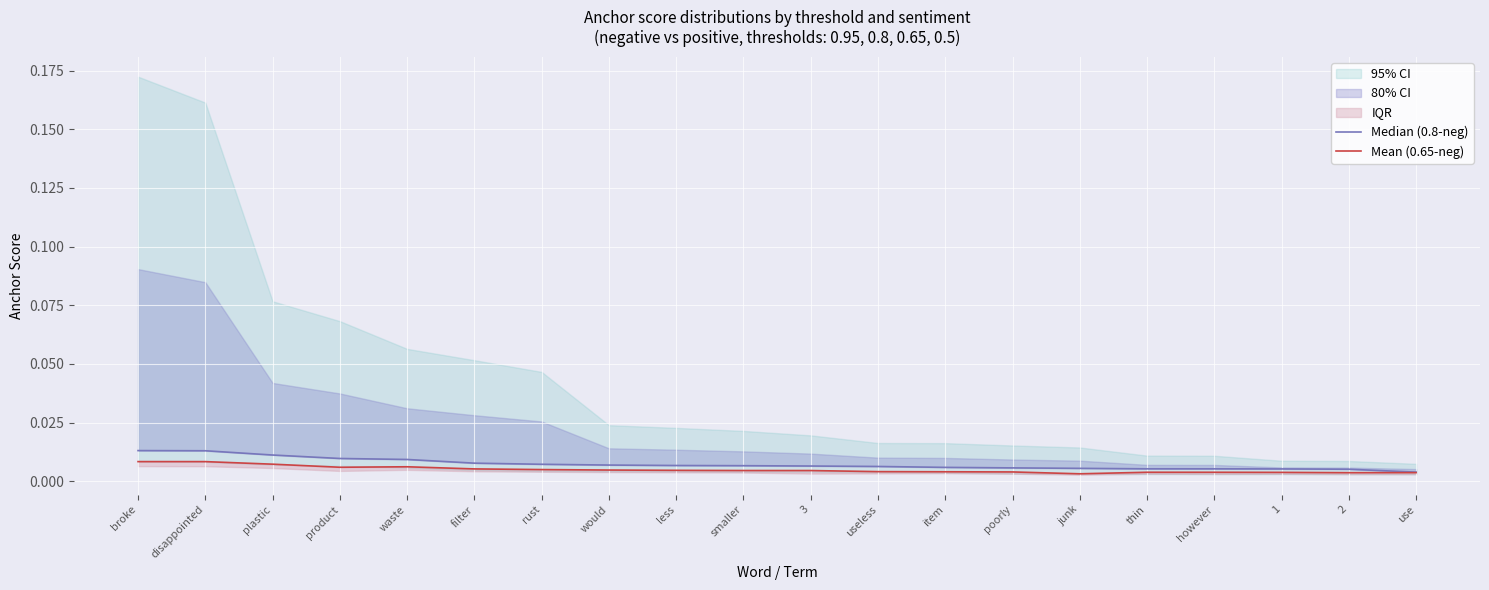

What is the label of the 20th point from the right?

broke